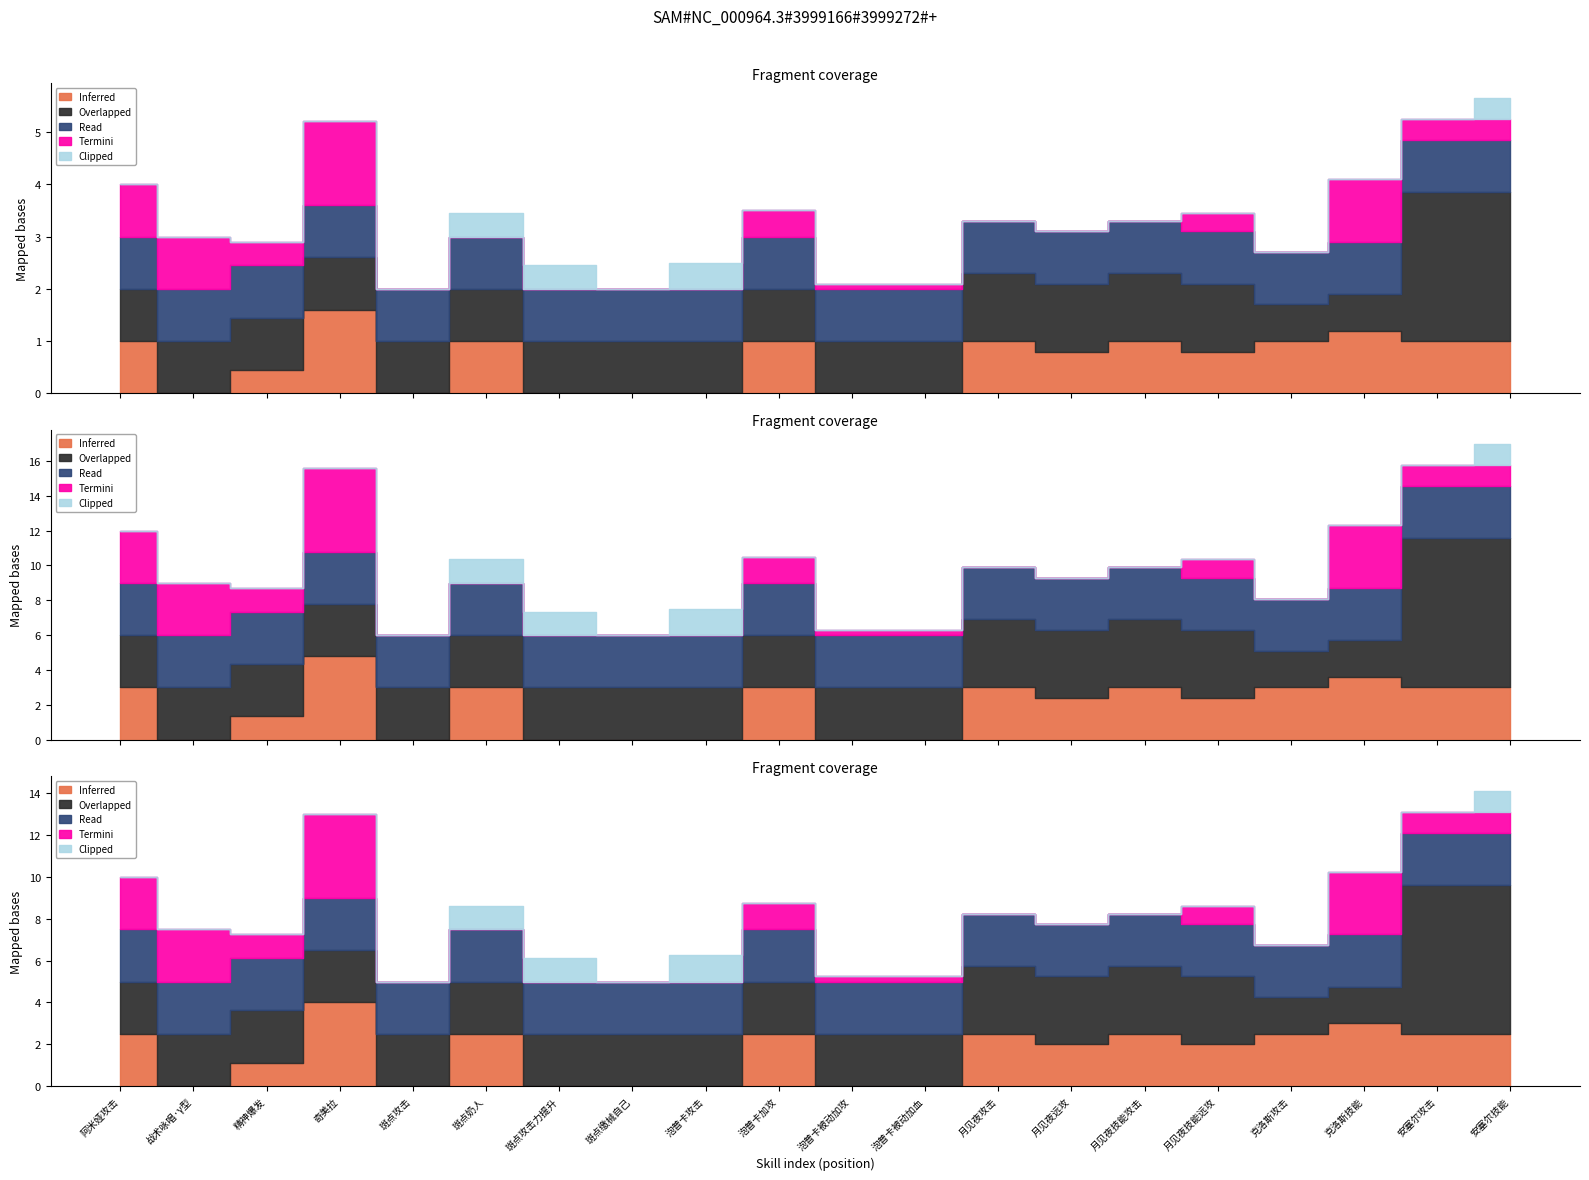

Rank the series by their maximum value, from lowest to highest.

Inferred, Overlapped, Read, Termini, Clipped